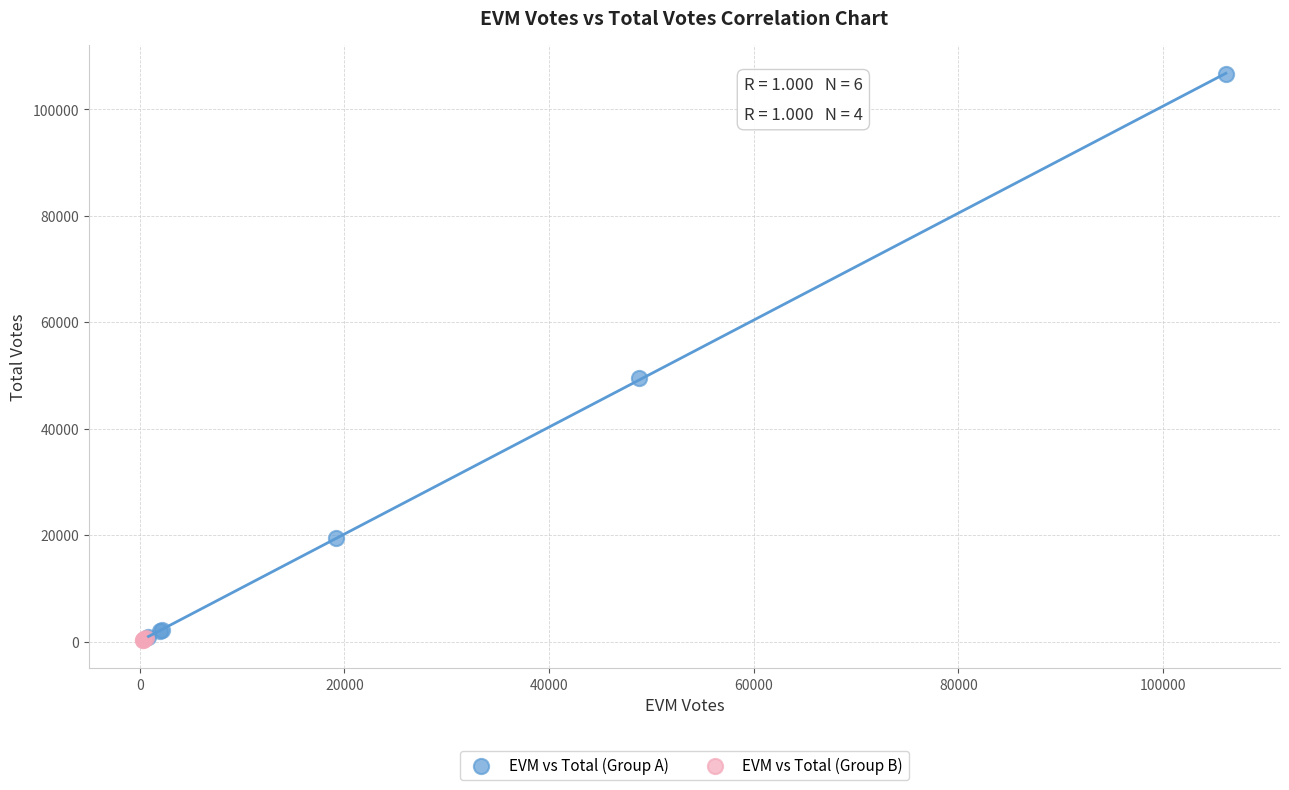

What are all the series names shown in the legend?

EVM vs Total (Group A), EVM vs Total (Group B)